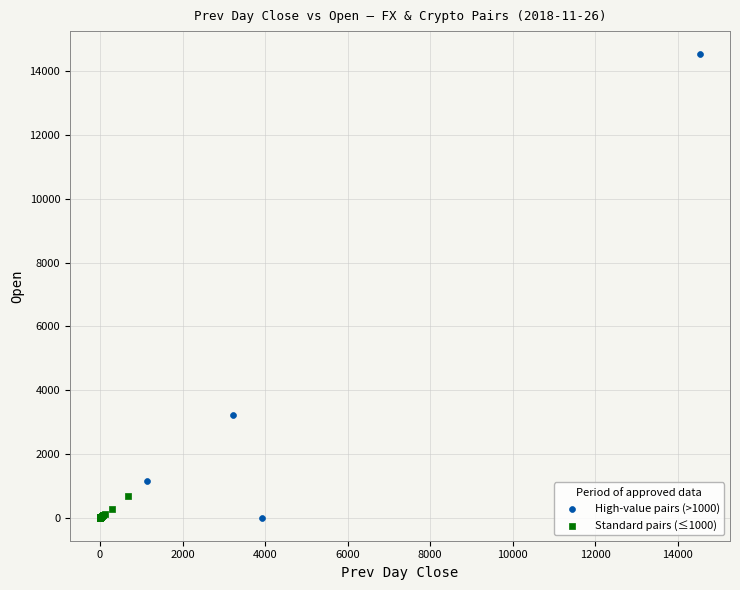

Which series reaches the maximum Y coordinate?

High-value pairs (>1000)